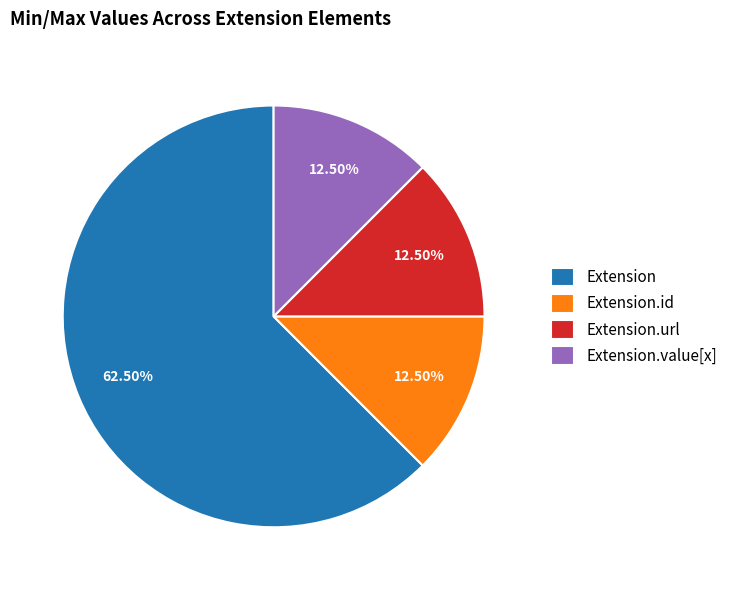

Do Extension.value[x] and Extension.id together represent more than half of the pie?

No